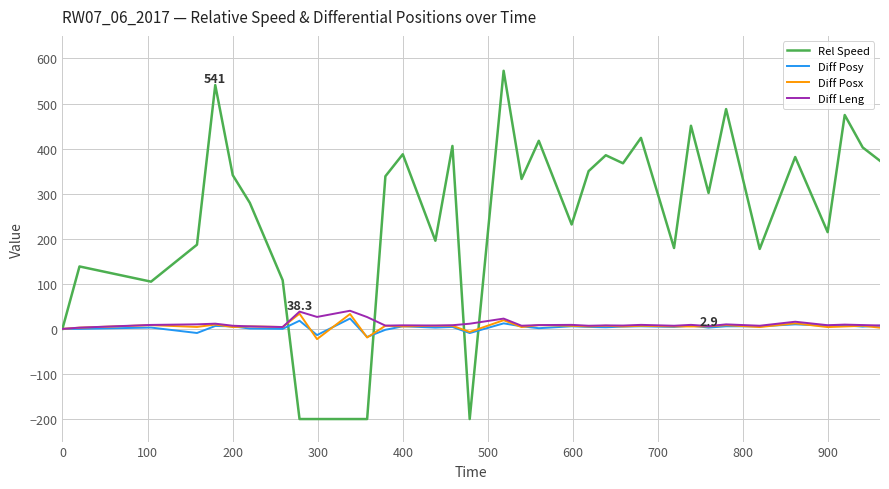

Which series has the largest range (max minus min)?

Rel Speed